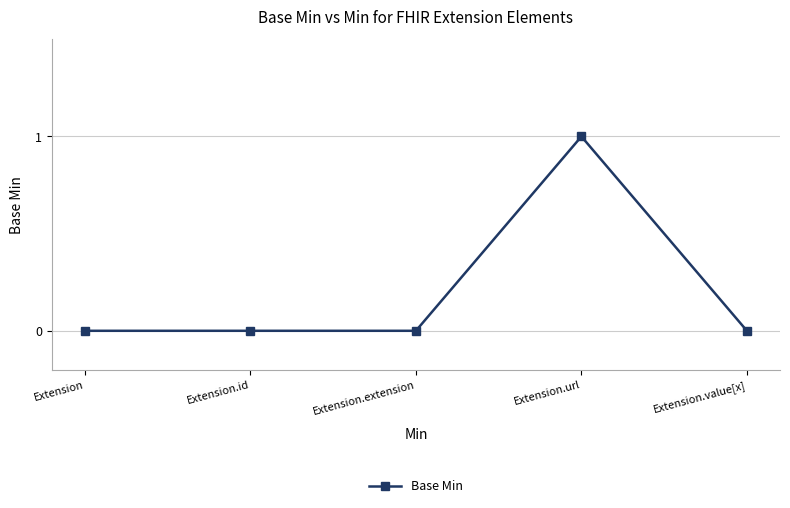

How many data points does each series have?

5